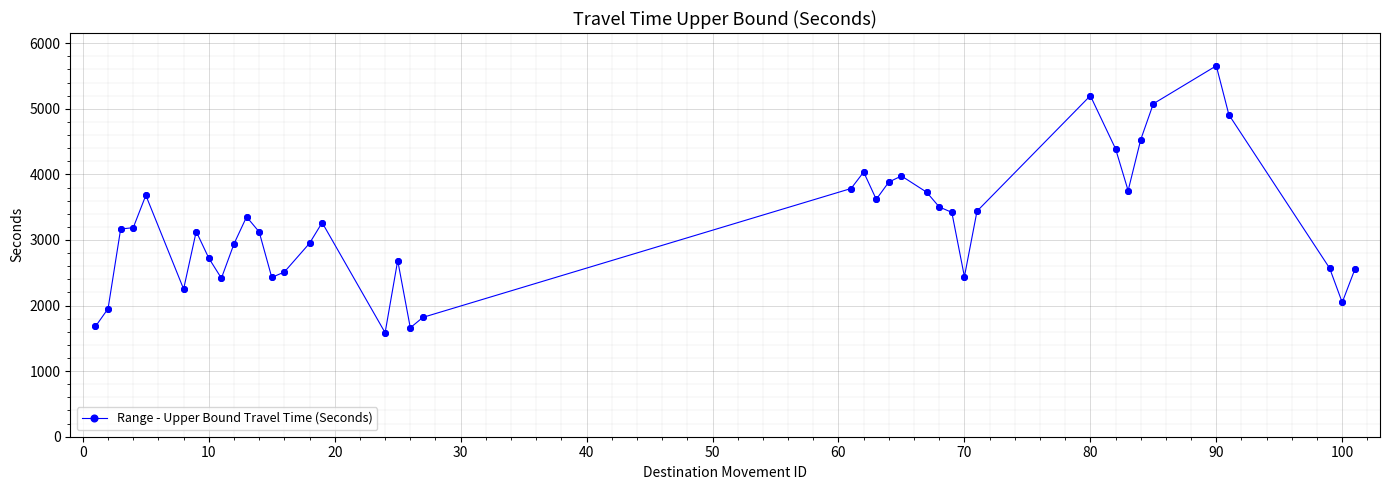

What is the minimum value shown in the chart?

1586